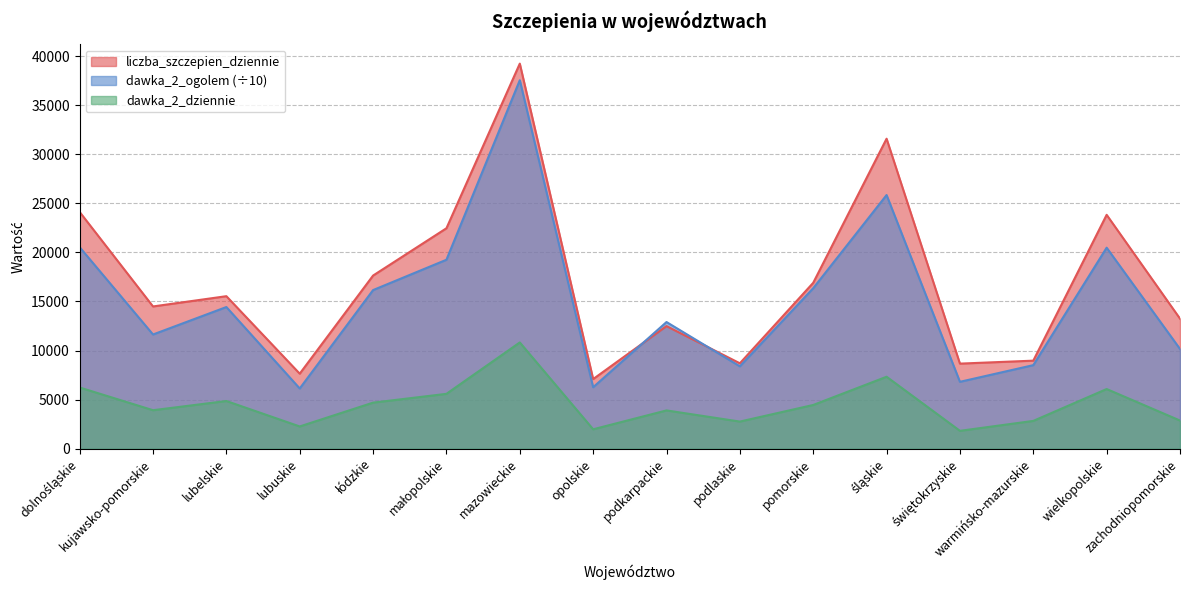

The liczba_szczepien_dziennie series shows 39226.0 at mazowieckie. True or false?

True